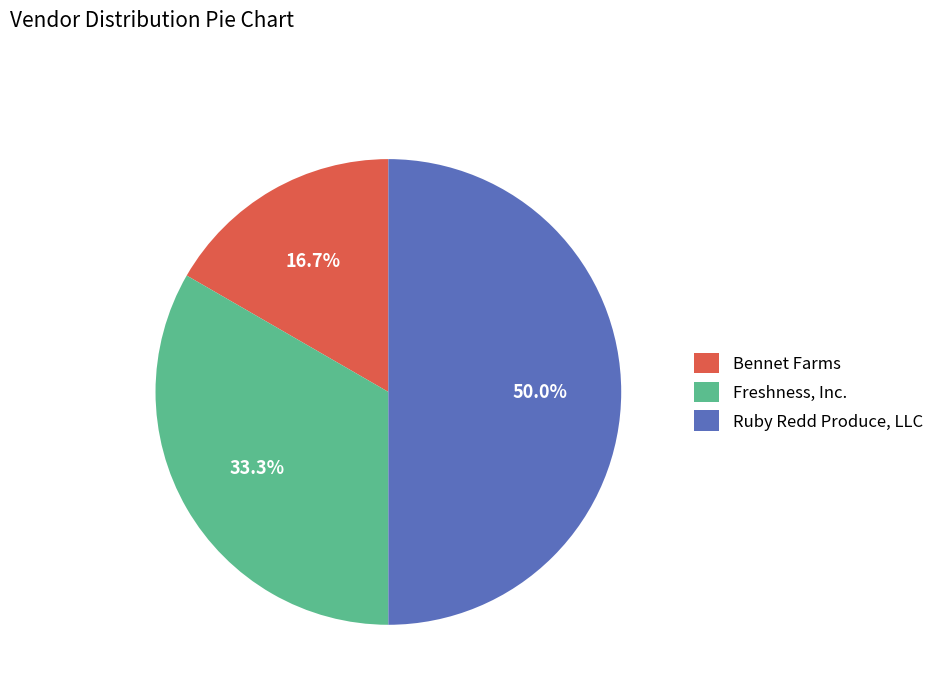

What is the smallest slice in the pie chart?

Bennet Farms